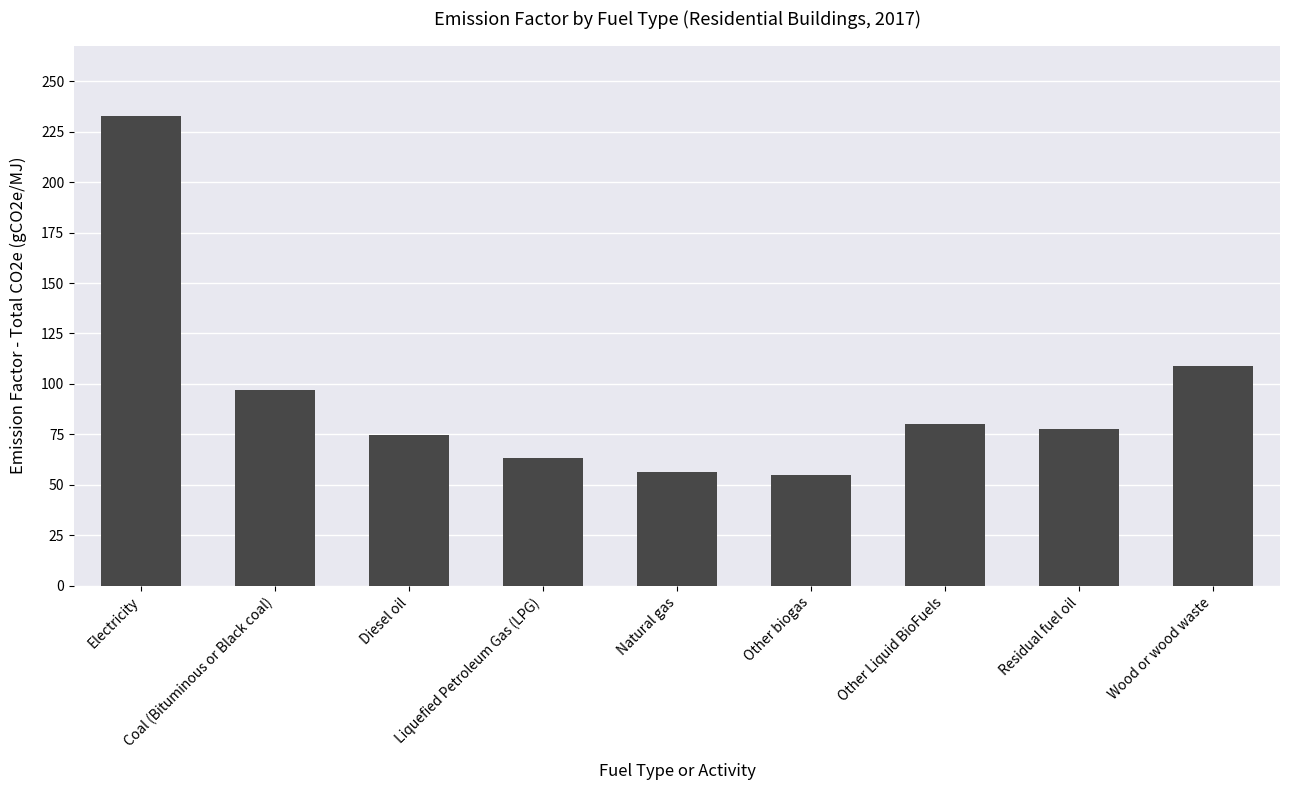

Reading left to right, list all the values displayed in this chart.

232.8	96.8	74.5	63.3	56.3	54.8	80.0	77.8	108.7